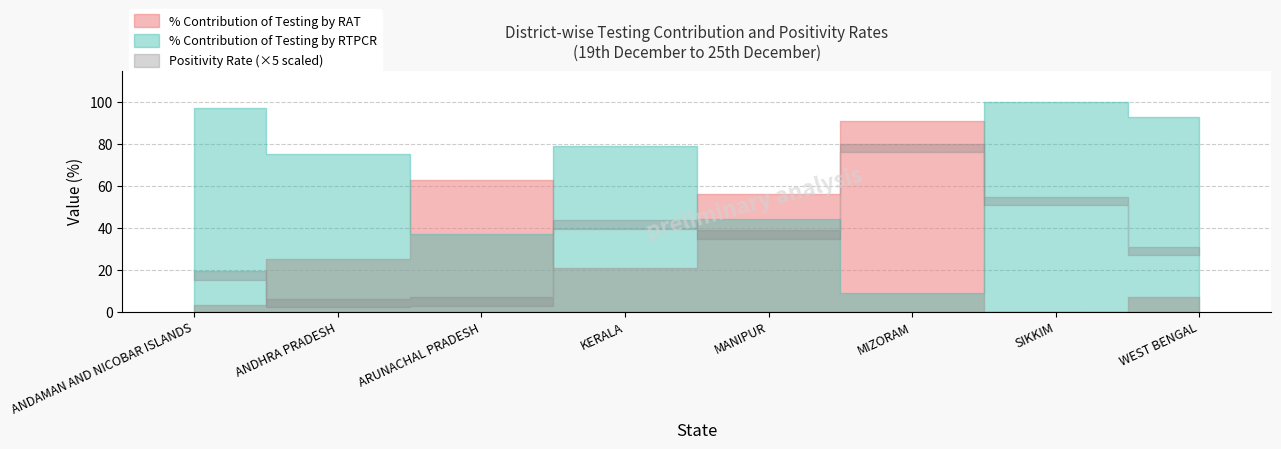

How many times do % Contribution of Testing by RTPCR and % Contribution of Testing by RAT cross each other?

4